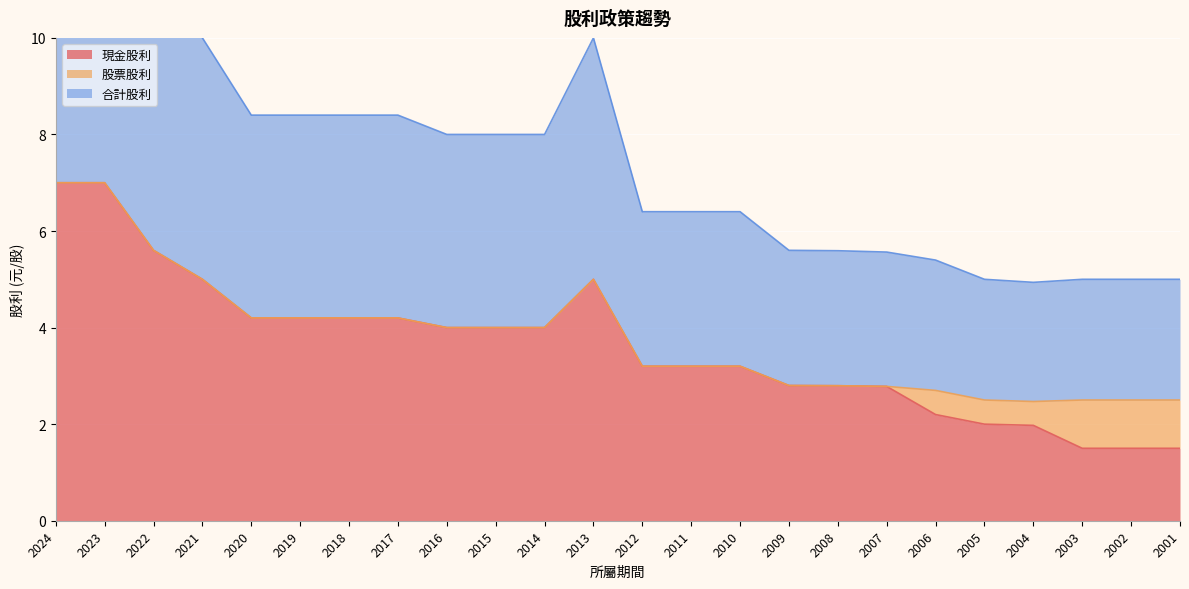

True or false: 現金股利 has a value of 5.0 at 2013.

True